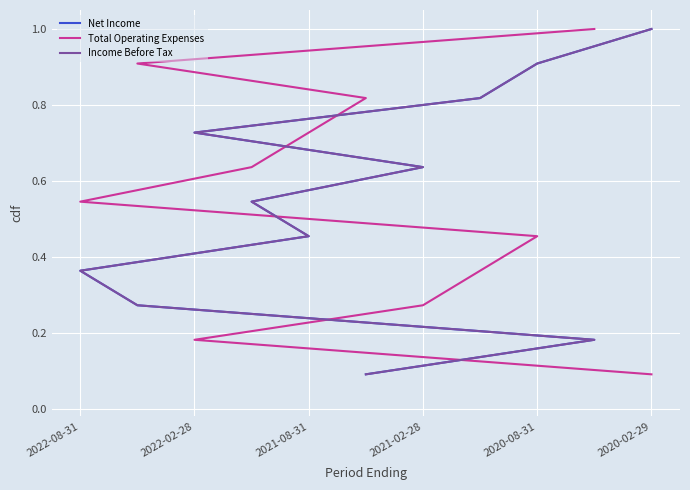

At how many categories does at least one series exceed 0?

11